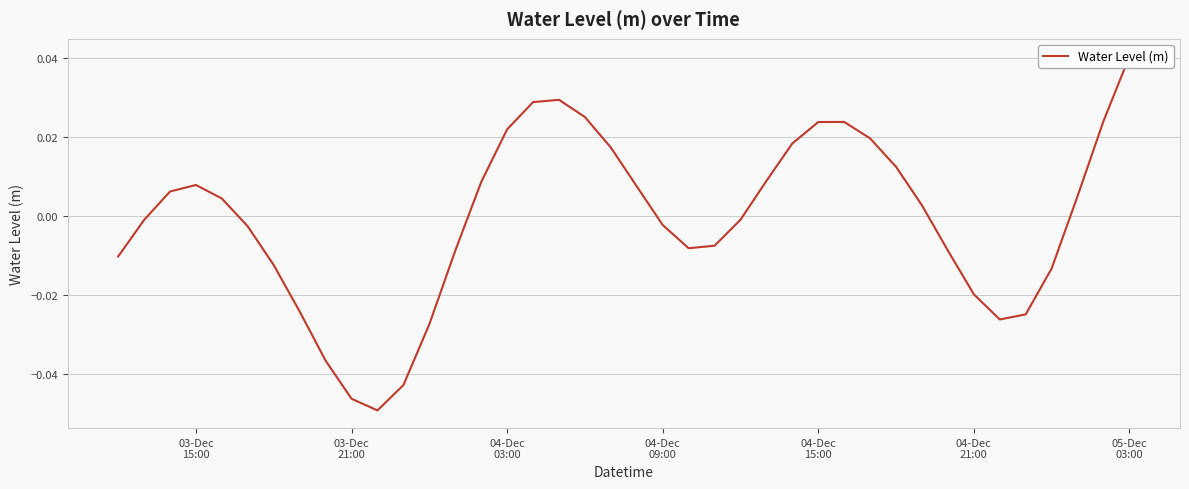

The chart shows a value of -0.0 at 04-Dec 09:00. True or false?

True